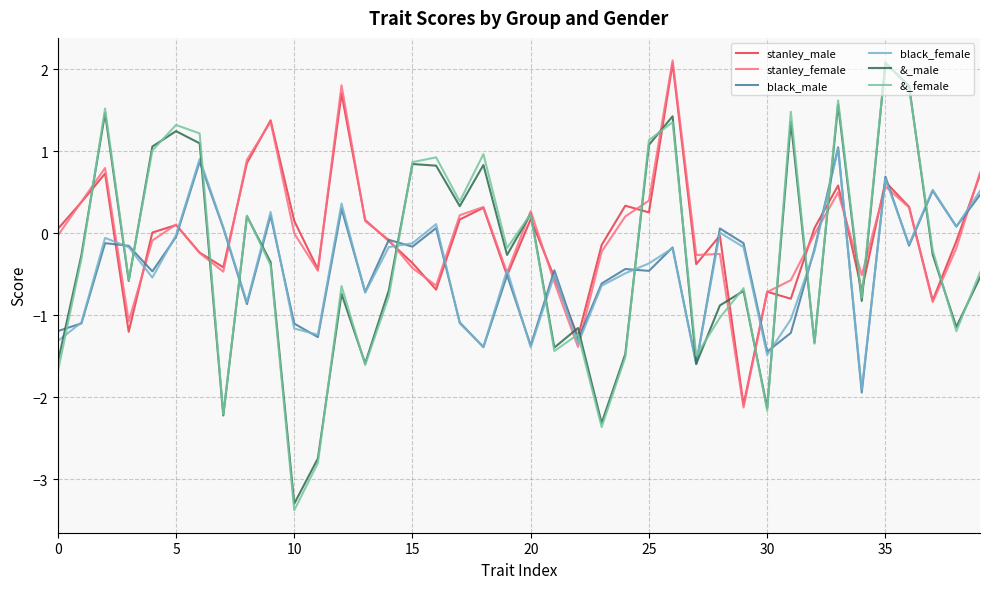

What is the minimum value shown in the chart?

-3.4